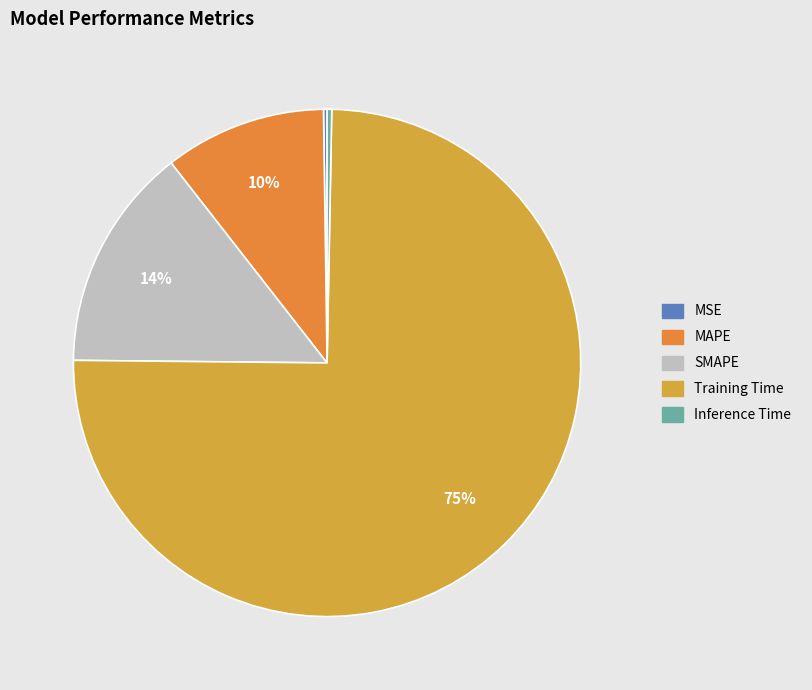

What portion of the pie excludes SMAPE?

85.7%